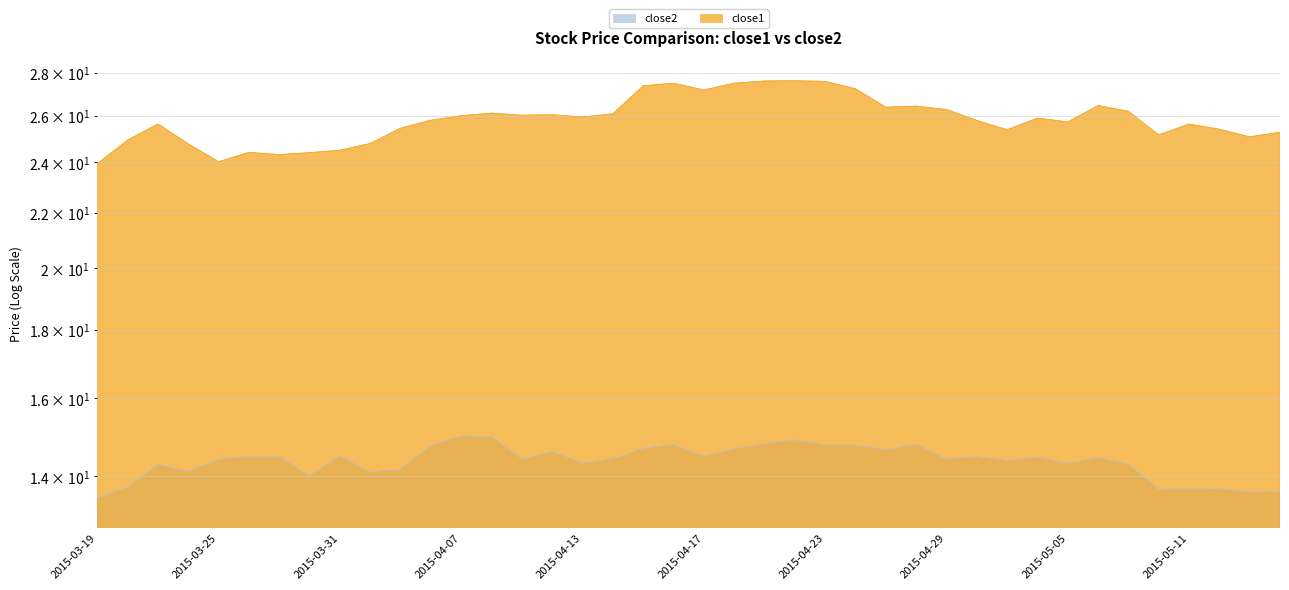

The close1 series shows 25.6 at 2015-05-11. True or false?

True